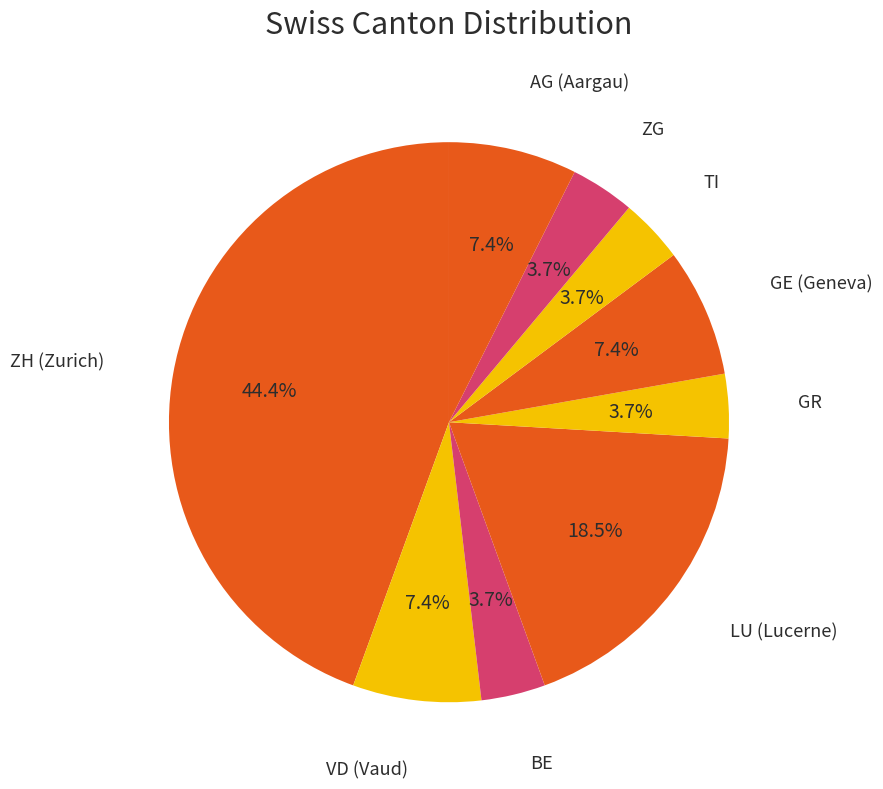

How many segments does this pie chart have?

9